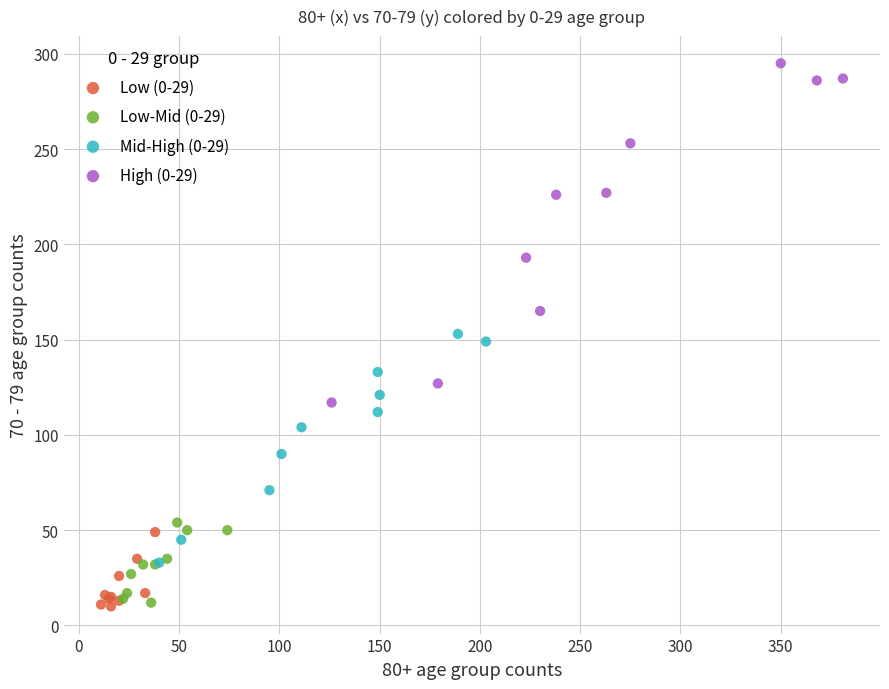

Which series has the largest Y range (max minus min)?

High (0-29)